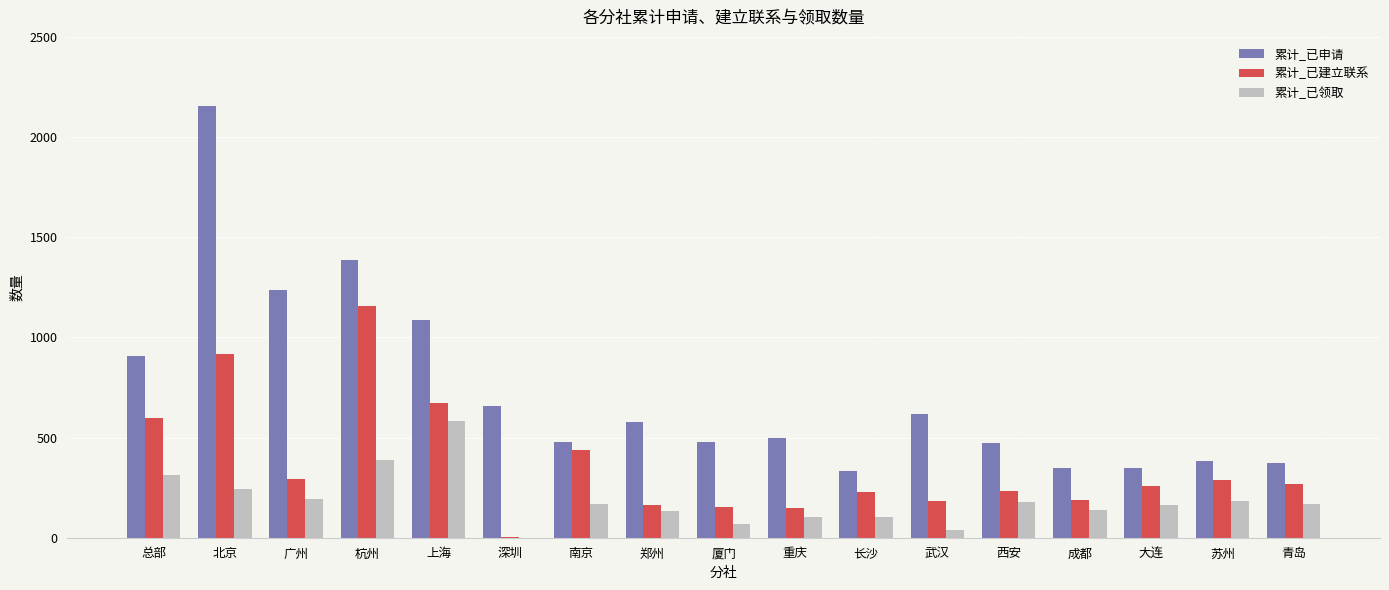

The value of 累计_已领取 at 总部 is 207. True or false?

False